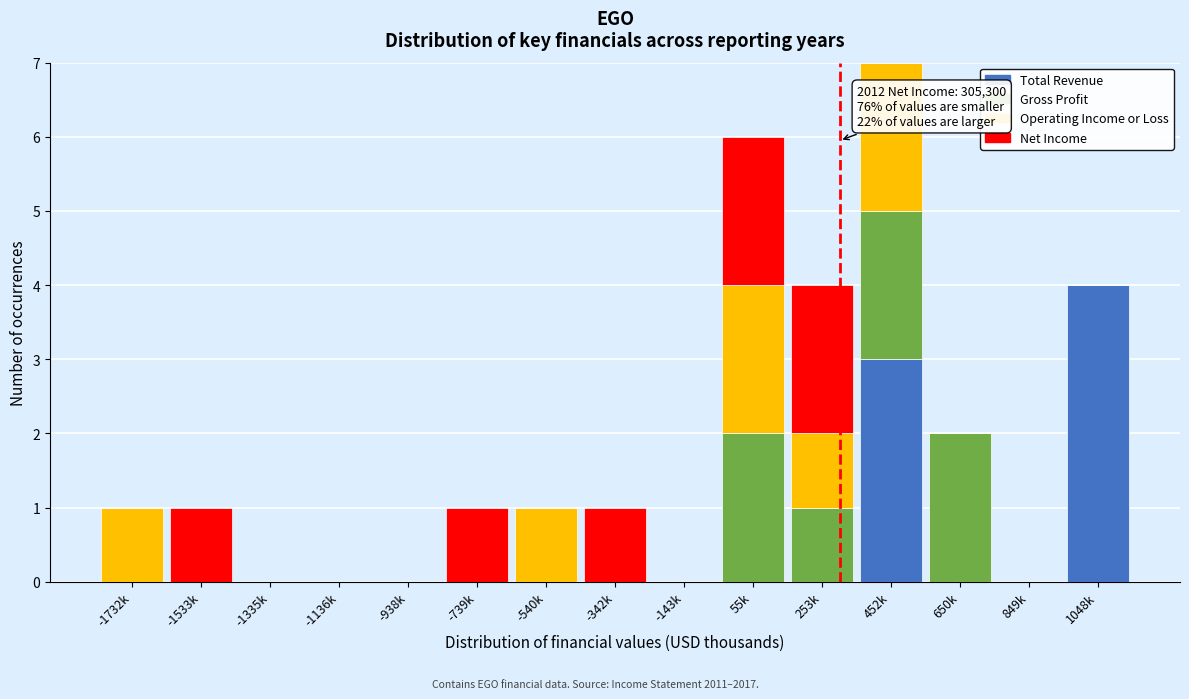

The value of Total Revenue at -143k is 0. True or false?

True